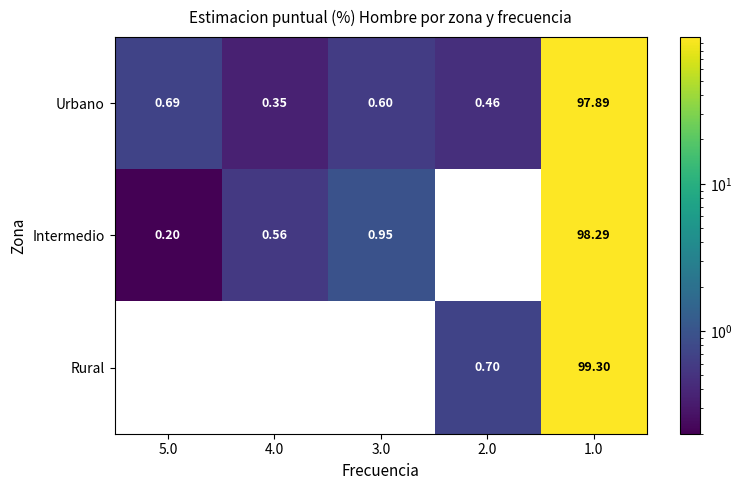

Count the number of categories in the chart.

5